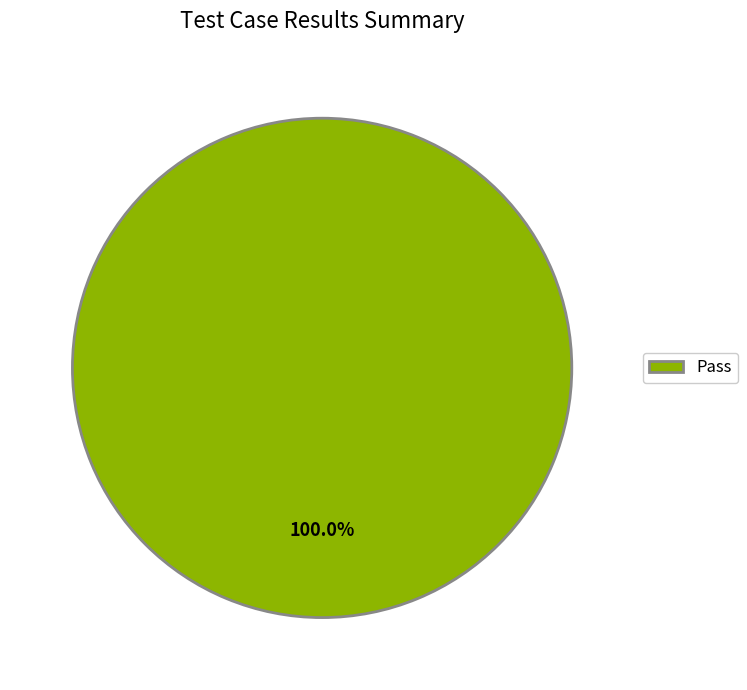

Does any single category account for the majority?

Yes